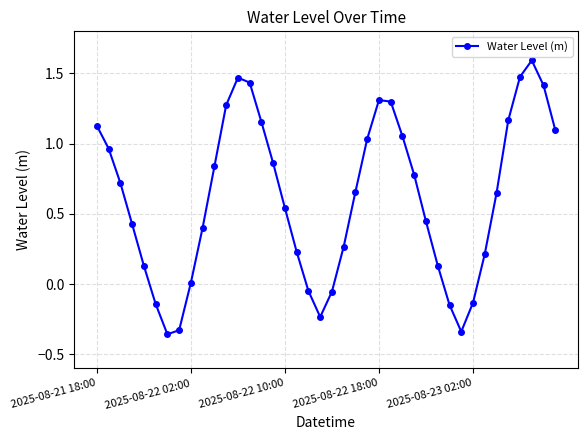

True or false: the data has more than 2 interior local peaks.

True